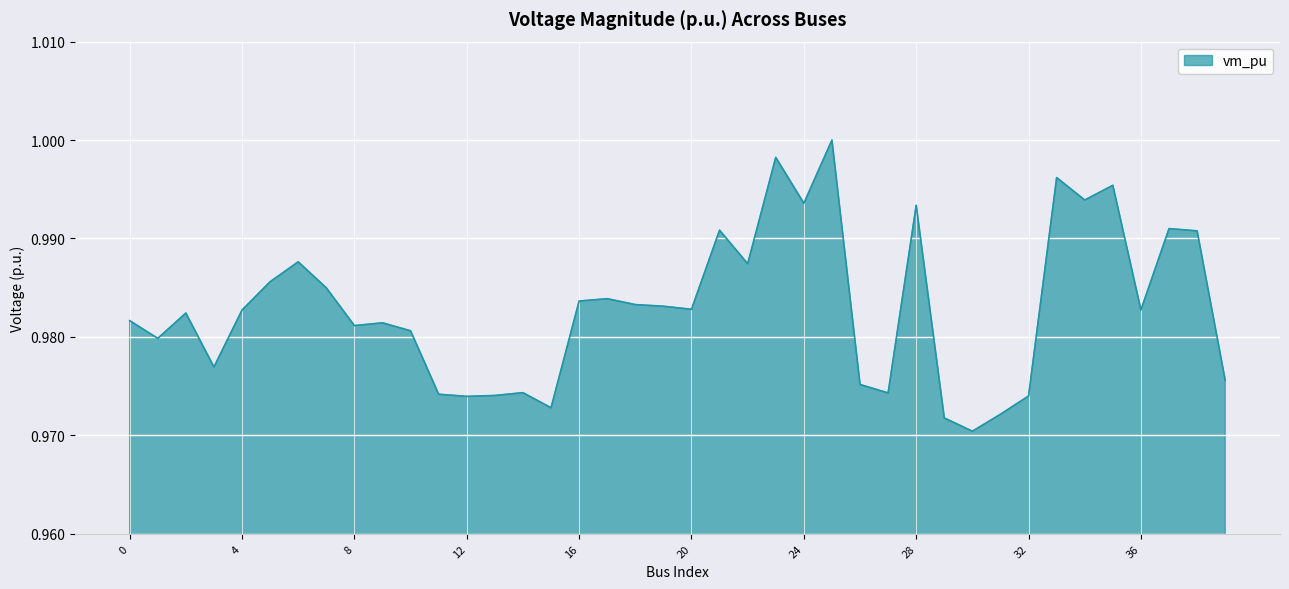

How many points are lower than both their immediate neighbors (excluding endpoints)?

12